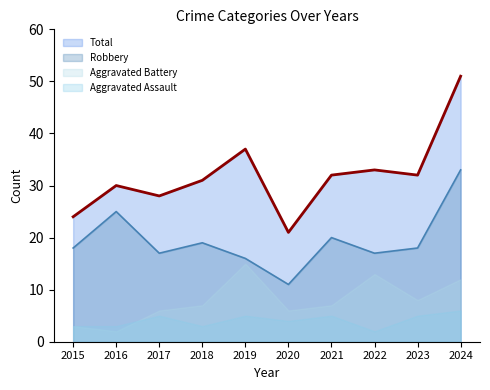

What is the value of the Total point at the 4th from the left?

31